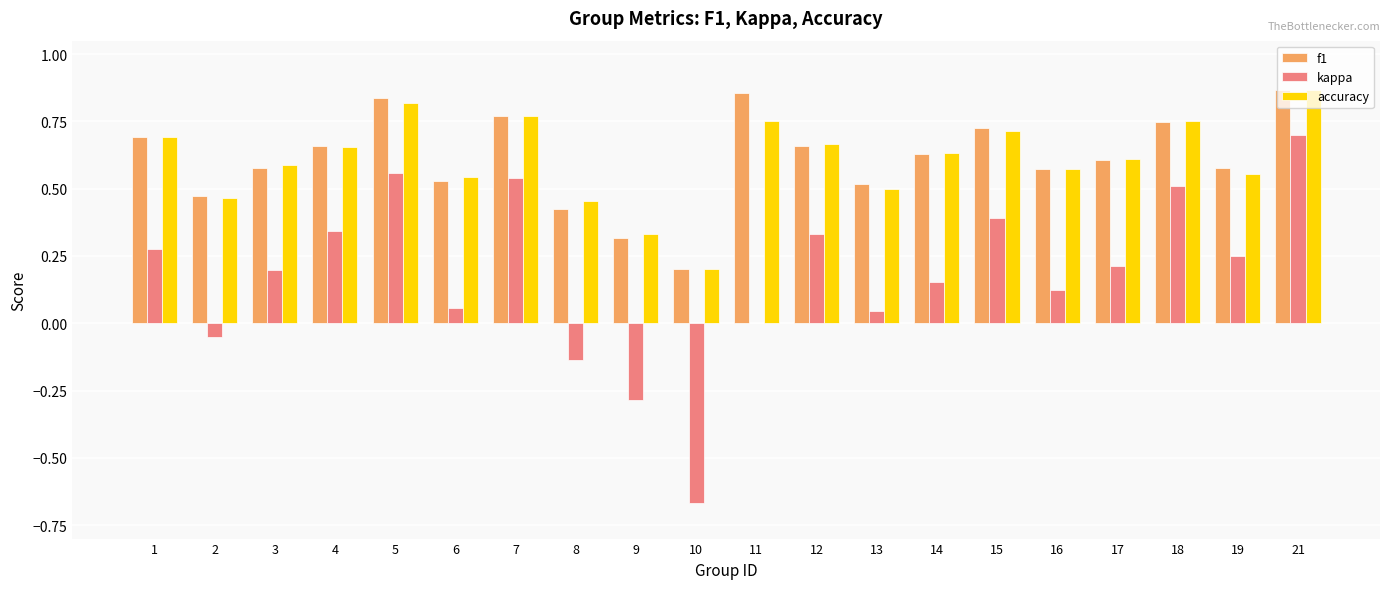

Which series changed the most between 11 and 21?

kappa